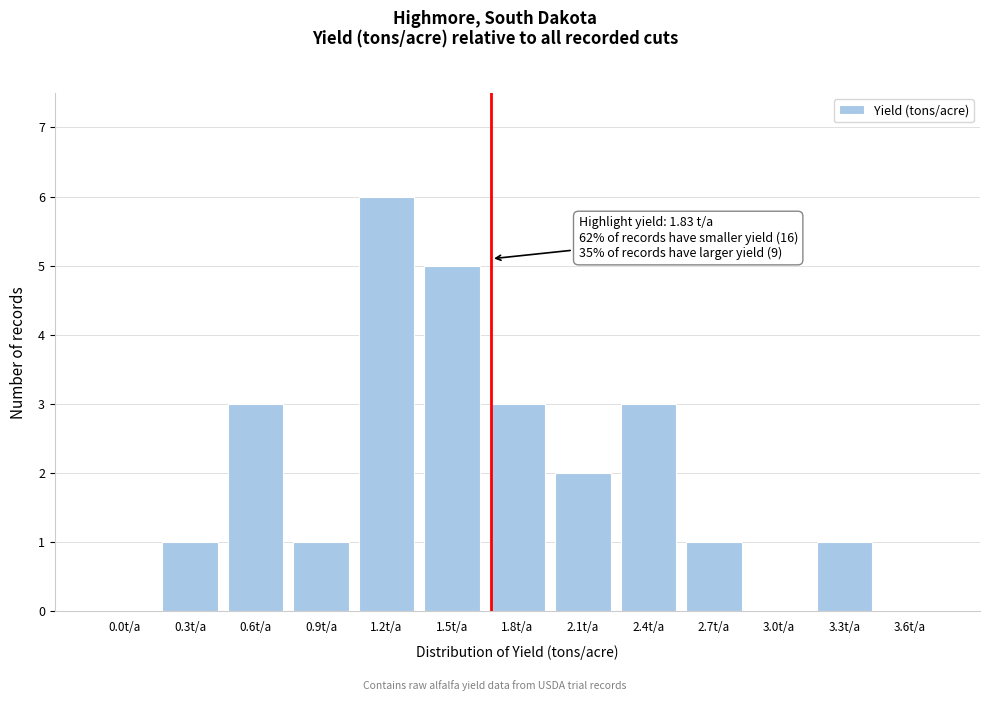

Reading left to right, transcribe all the data shown in this chart.

0.0t/a=0	0.3t/a=1	0.6t/a=3	0.9t/a=1	1.2t/a=6	1.5t/a=5	1.8t/a=3	2.1t/a=2	2.4t/a=3	2.7t/a=1	3.0t/a=0	3.3t/a=1	3.6t/a=0